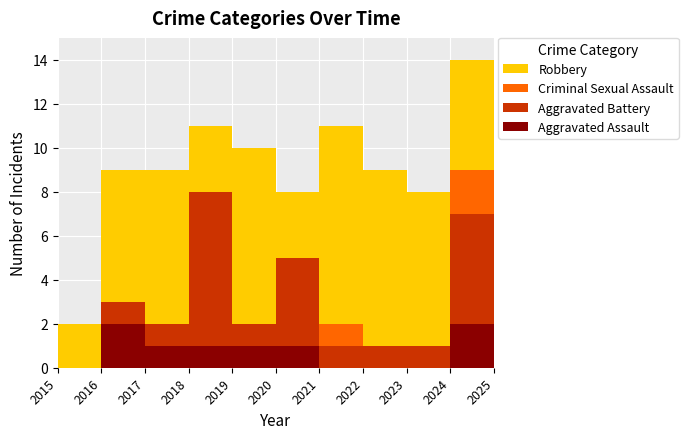

Reading left to right, what are all the values shown in this chart?

Aggravated Assault: 2015=0	2016=2	2017=1	2018=1	2019=1	2020=1	2021=0	2022=0	2023=0	2024=2	2025=2
Aggravated Battery: 2015=0	2016=1	2017=1	2018=7	2019=1	2020=4	2021=1	2022=1	2023=1	2024=5	2025=1
Criminal Sexual Assault: 2015=0	2016=0	2017=0	2018=0	2019=0	2020=0	2021=1	2022=0	2023=0	2024=2	2025=2
Robbery: 2015=2	2016=6	2017=7	2018=3	2019=8	2020=3	2021=9	2022=8	2023=7	2024=5	2025=6